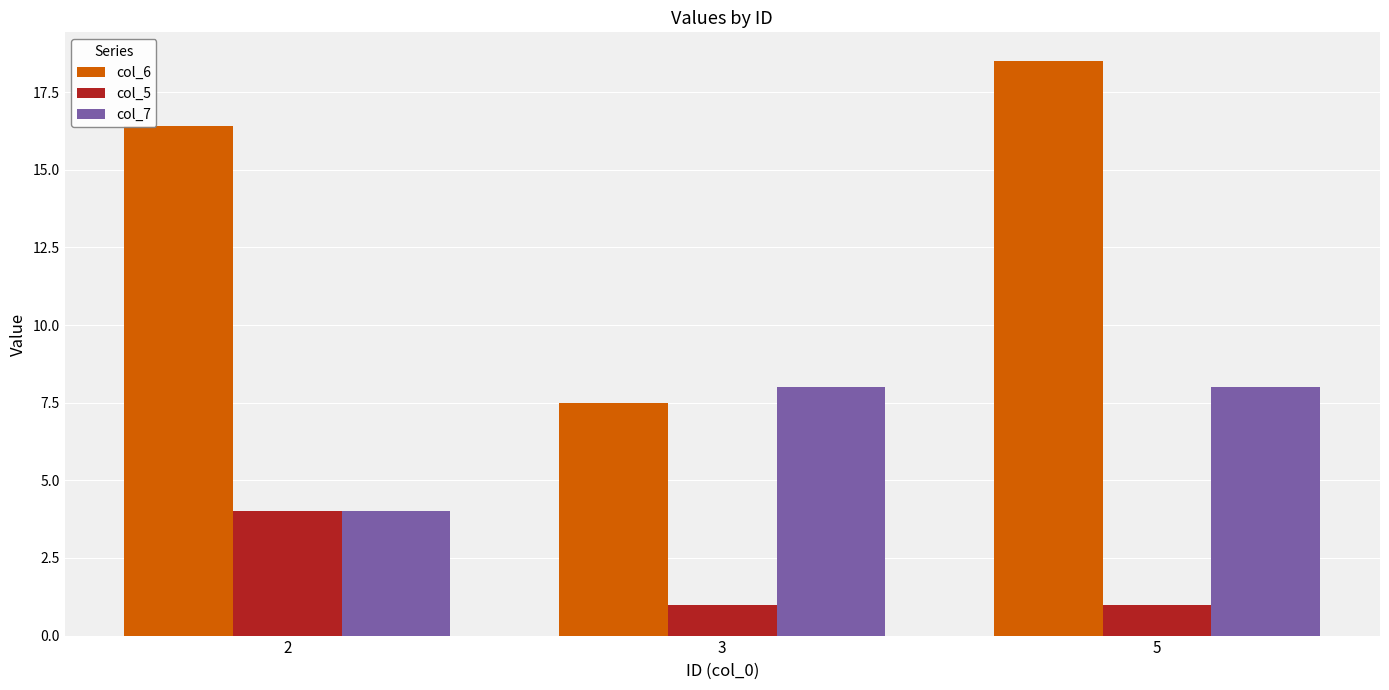

What is the sum of all col_7 values?

20.0